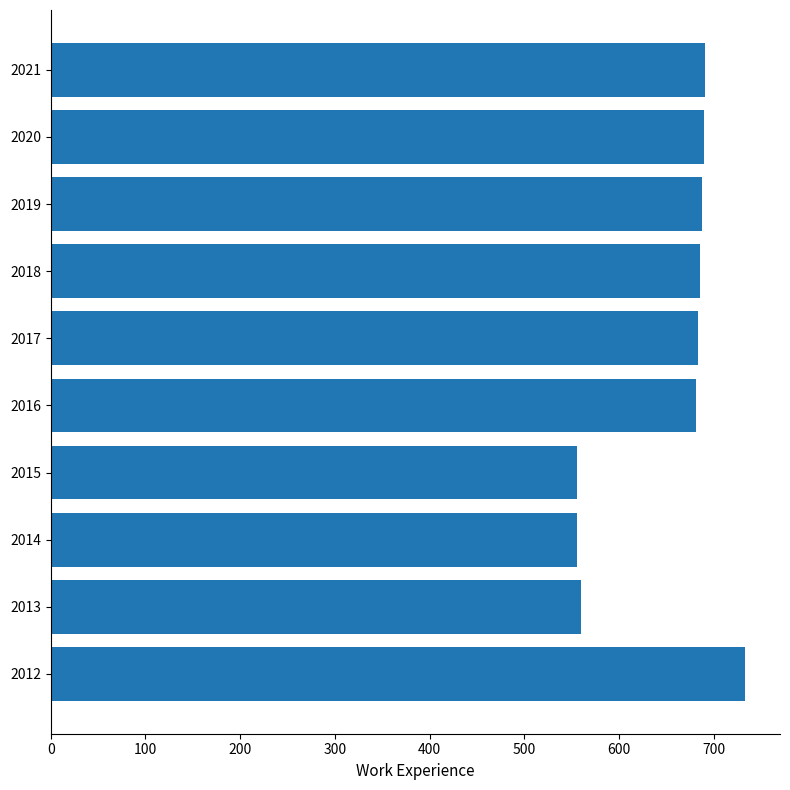

True or false: the data shows 687 at 2019.

True